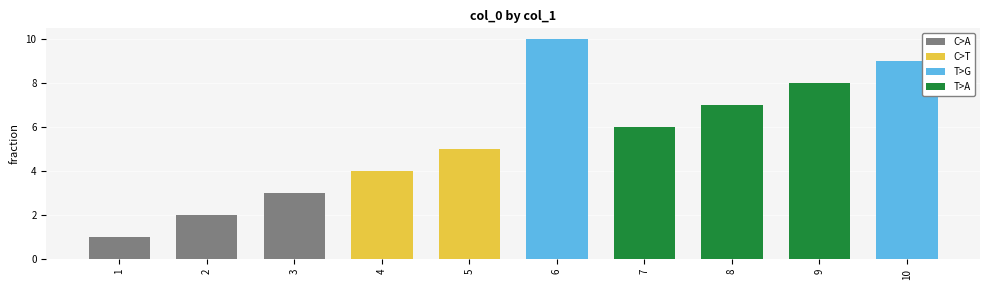

What is the value of the 7th bar from the left?

6